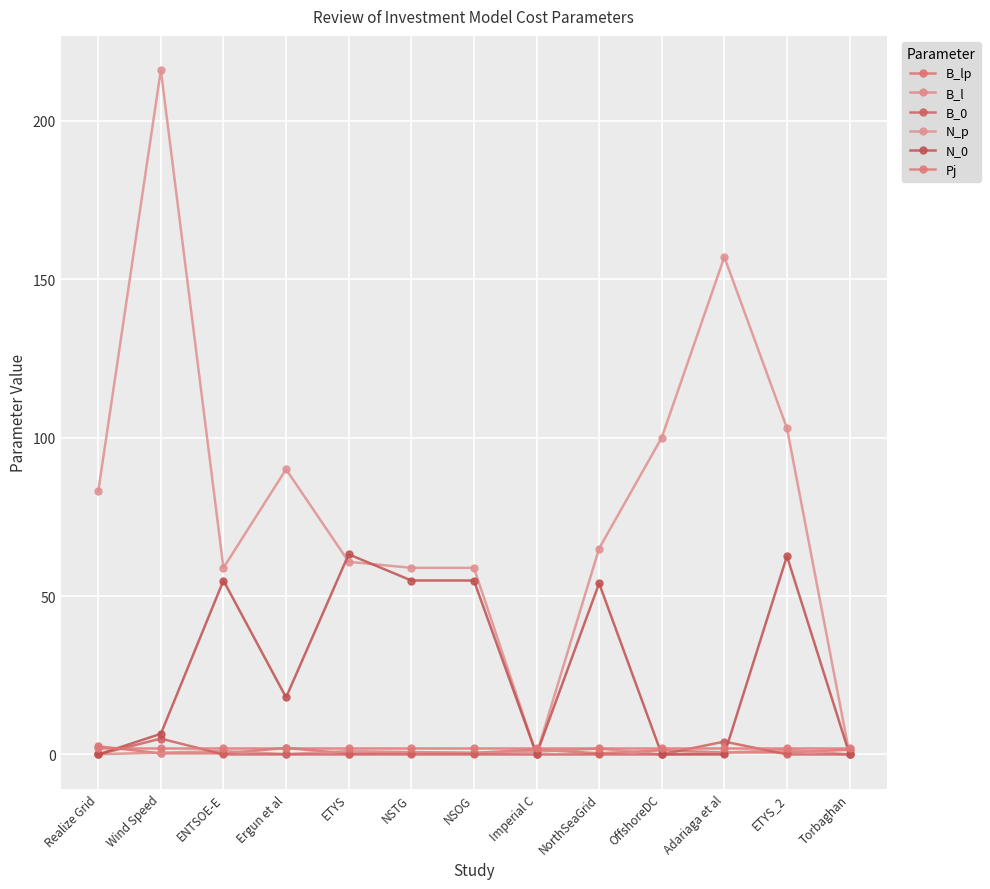

Rank the series at OffshoreDC from highest to lowest value.

N_p, Pj, B_lp, B_l, B_0, N_0